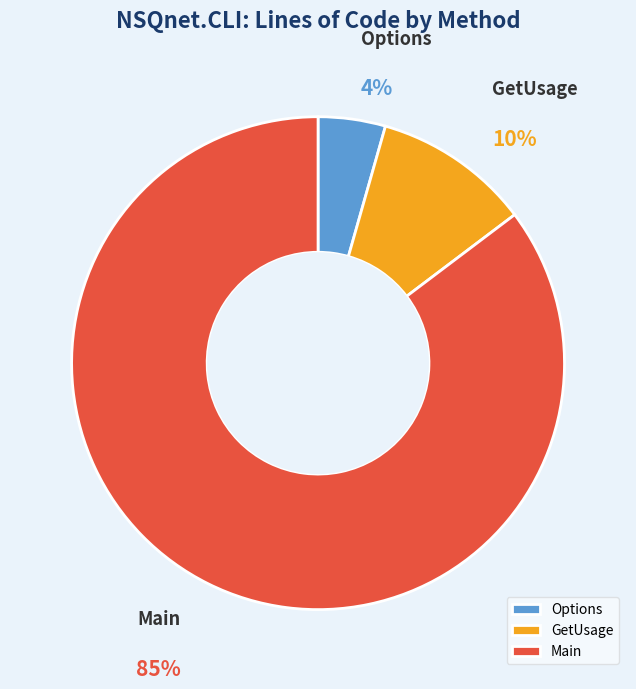

To the nearest percent, what is the combined percentage of Main and Options?

90%